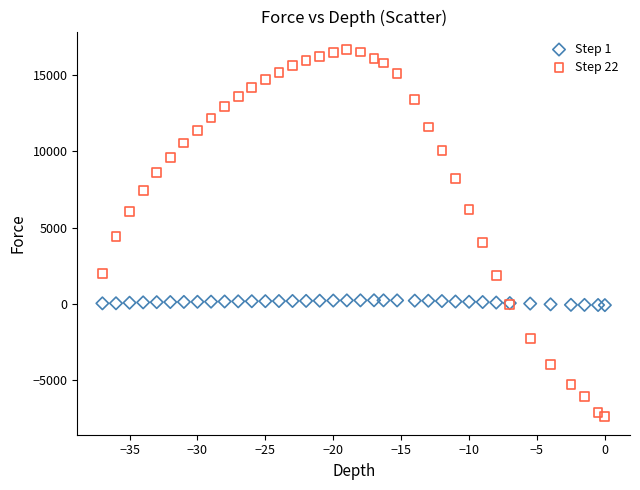

Which series contains the highest Y value?

Step 22